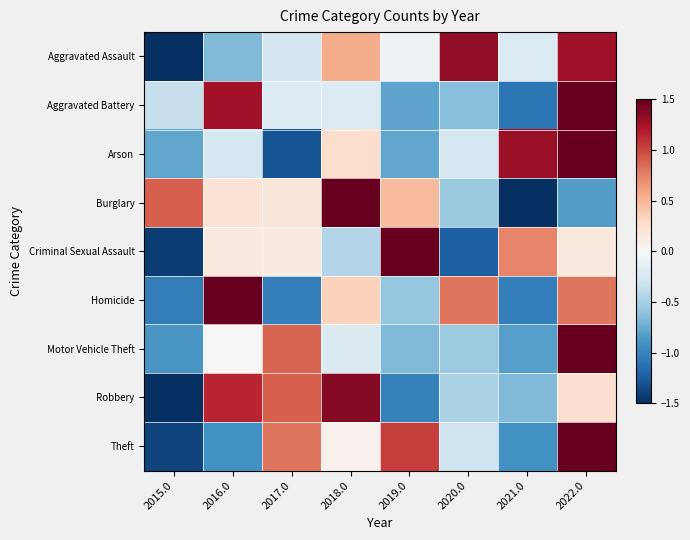

Which has a higher value, 2018.0 or 2020.0?

2020.0